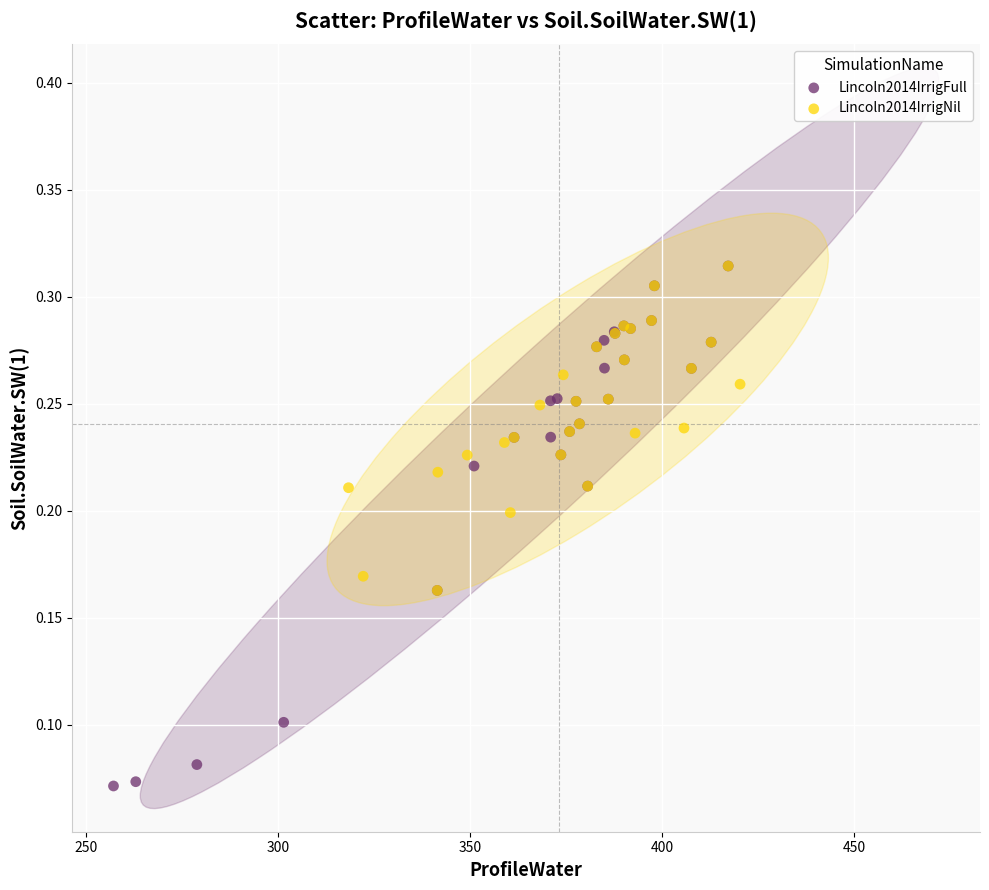

What are all the series names shown in the legend?

Lincoln2014IrrigFull, Lincoln2014IrrigNil